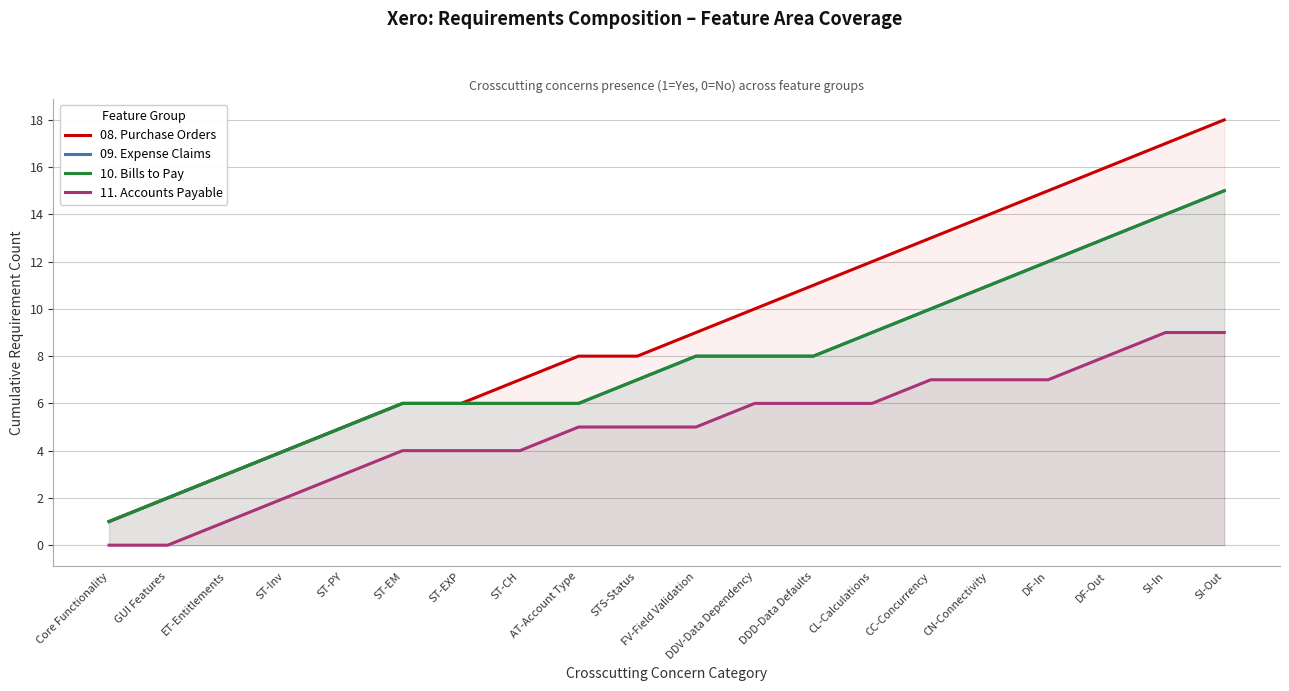

True or false: 10. Bills to Pay and 11. Accounts Payable cross at least once.

False